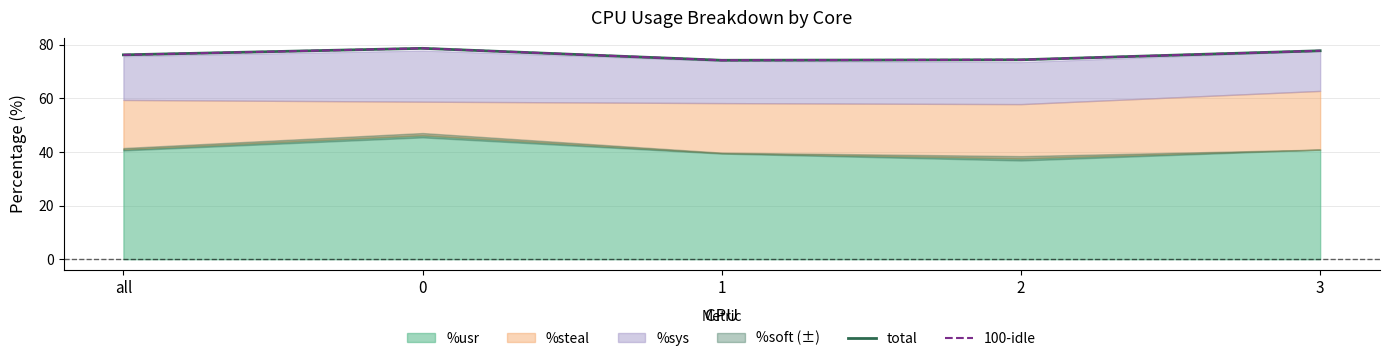

What is the highest value of the 100-idle series?

78.7